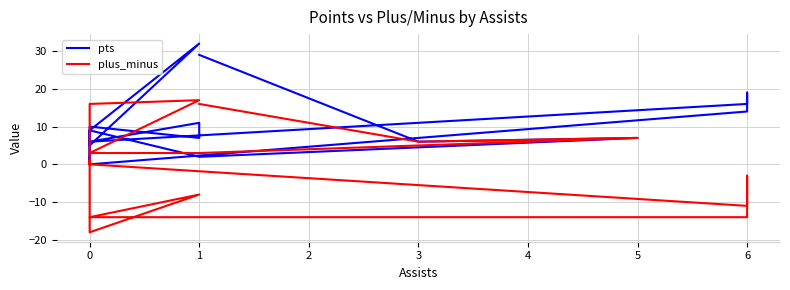

What is the label of the 12th point from the right?

7